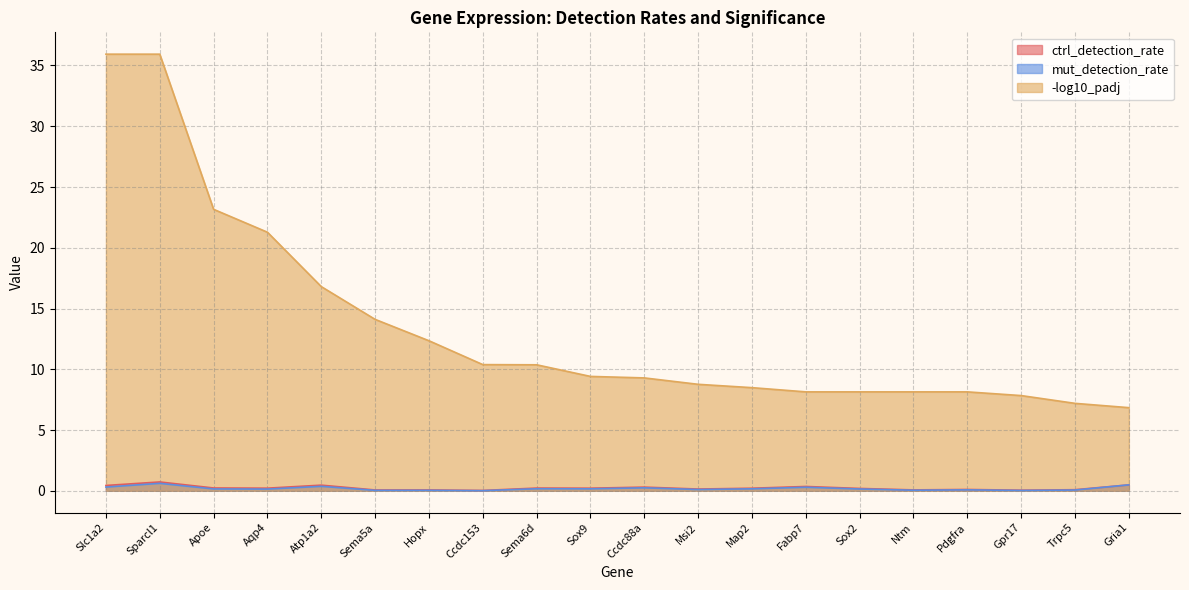

Which series has the largest range (max minus min)?

-log10_padj